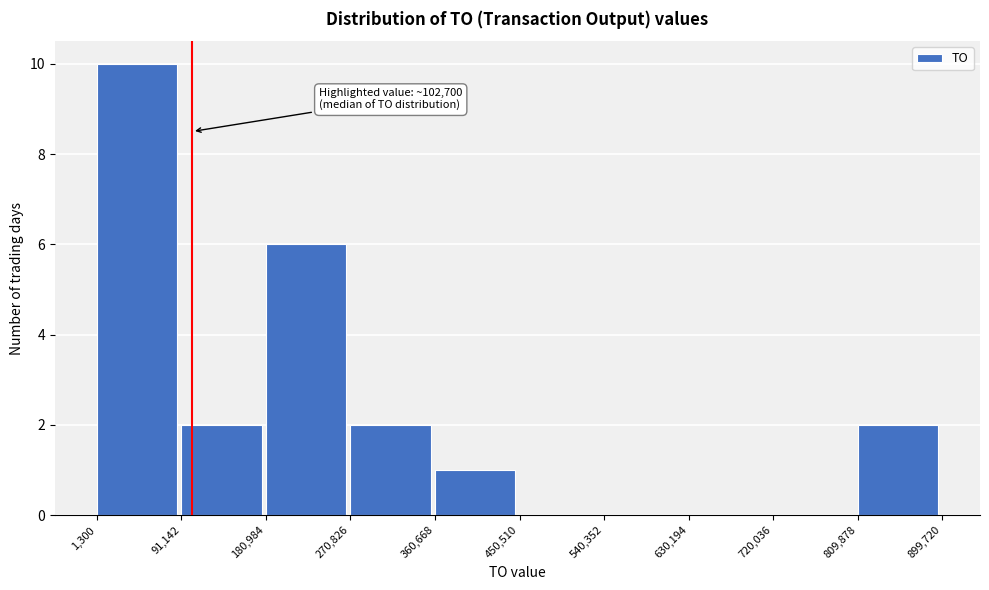

Over which range of the x-axis is the bar tallest?

1,300 to 91,142